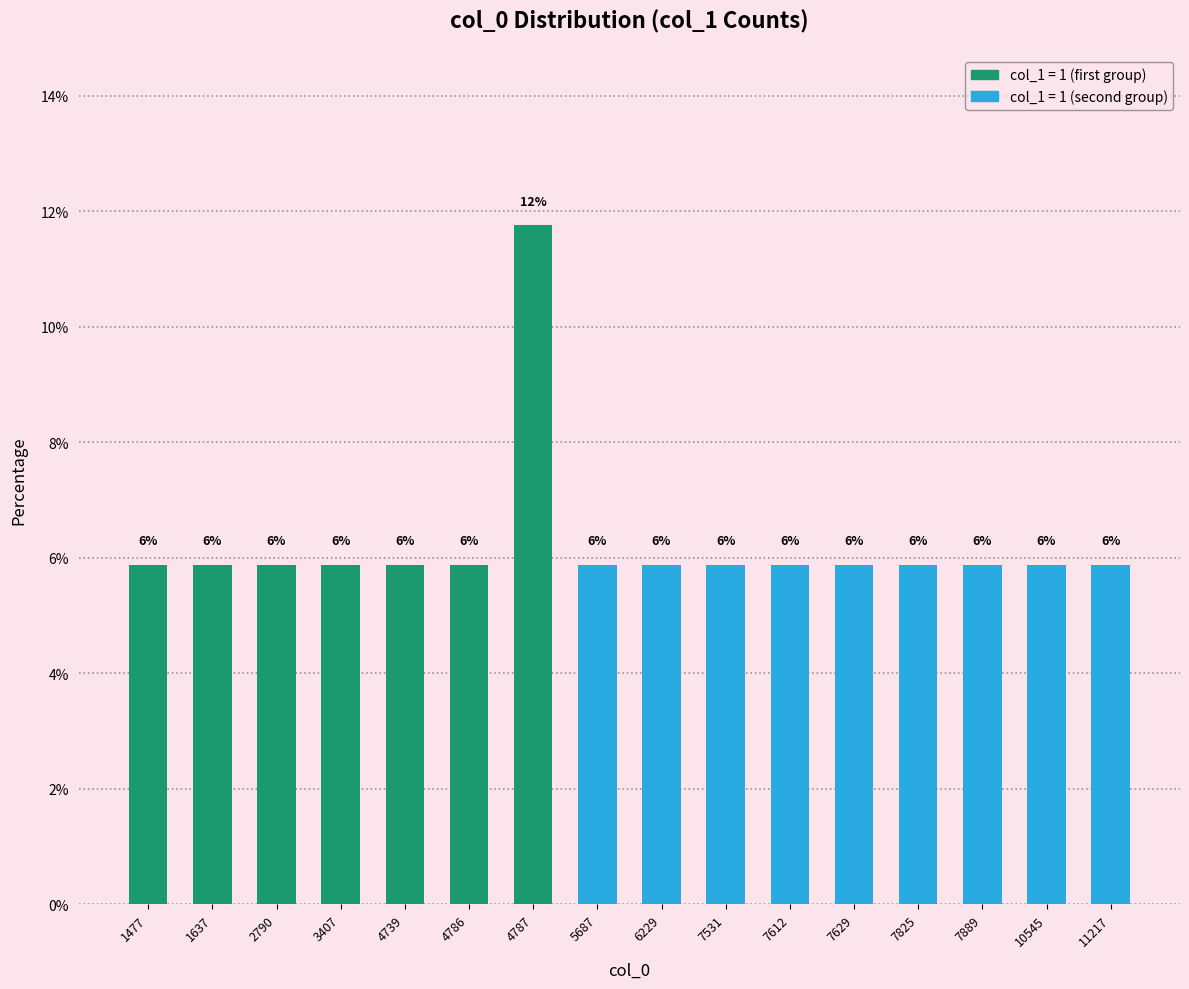

How many bars are there in total?

16